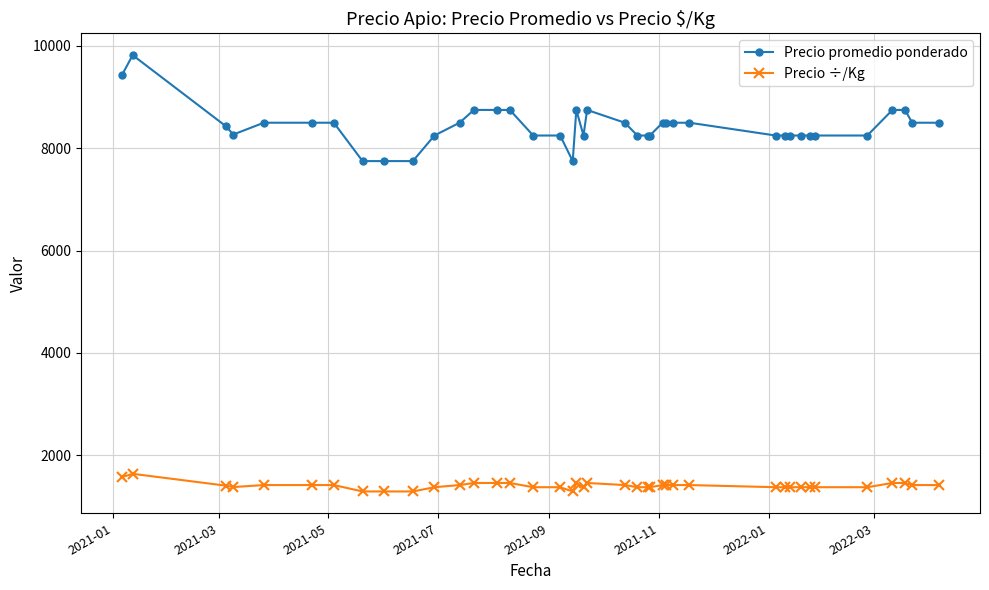

True or false: Precio ÷/Kg and Precio promedio ponderado cross at least once.

False